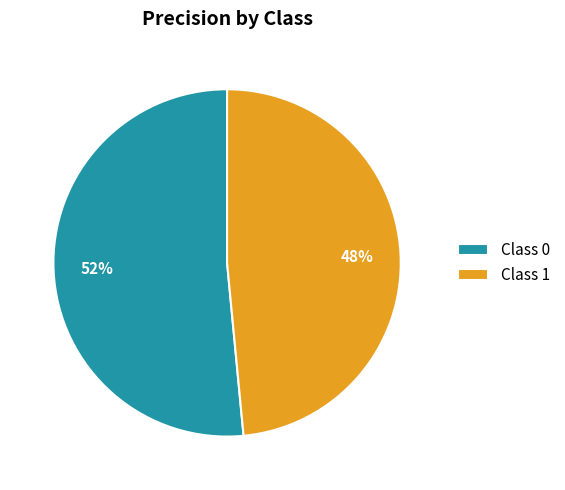

To the nearest percent, what is the average slice percentage?

50%